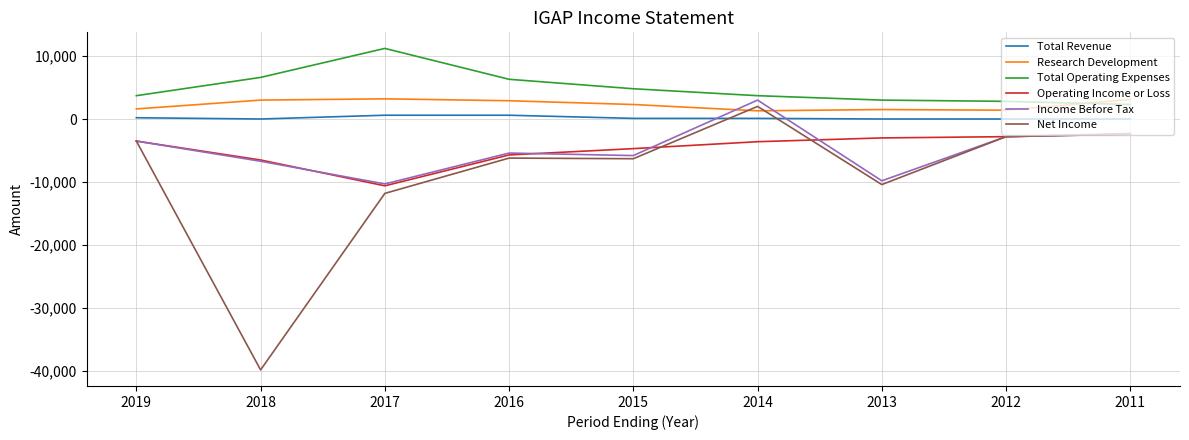

Is the value of Net Income at 2018 greater than the value of Total Revenue at 2017?

No